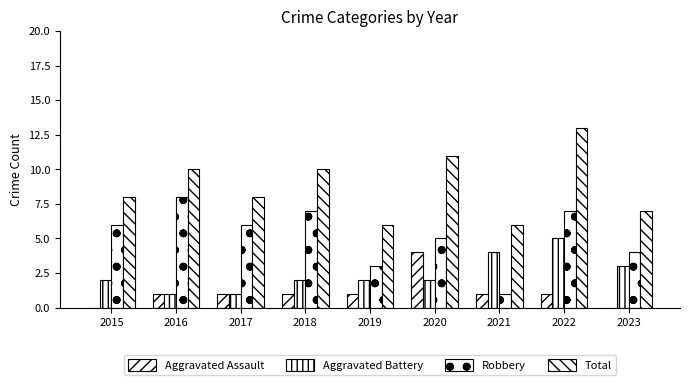

The Aggravated Assault series shows 4 at 2020. True or false?

True